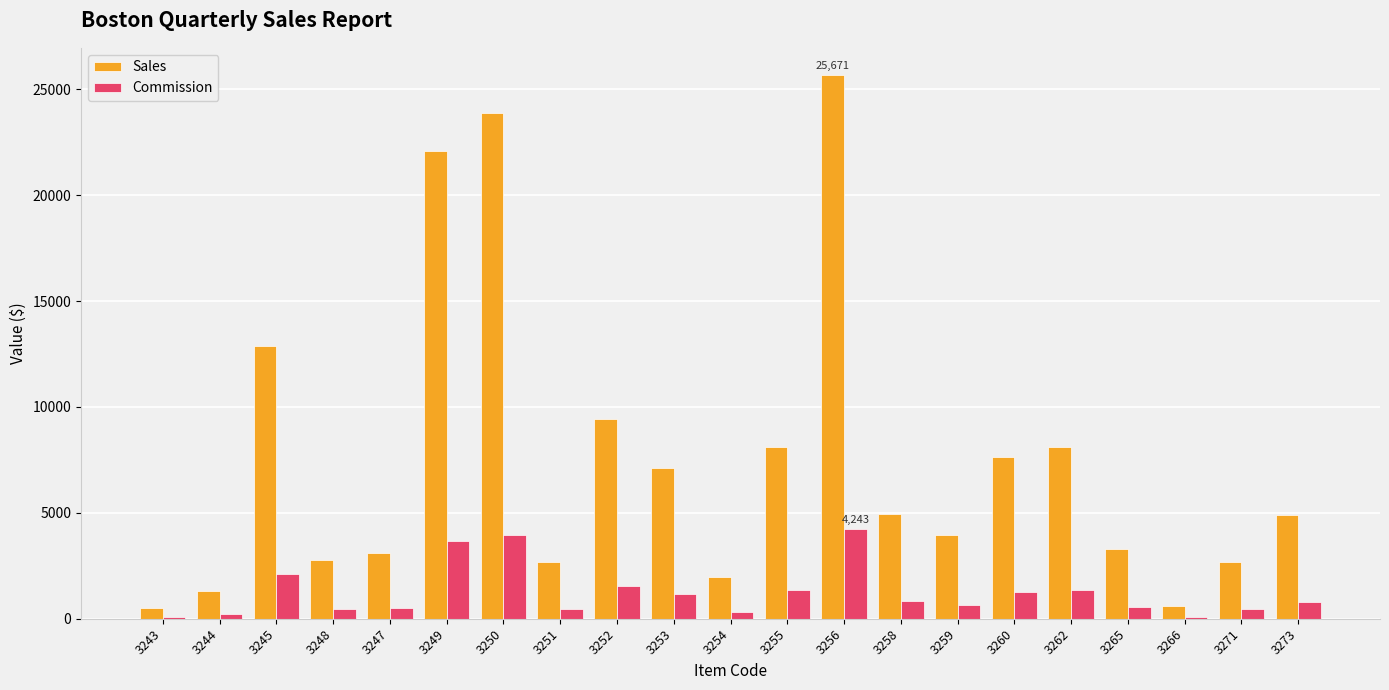

Which series has the largest total across all categories?

Sales